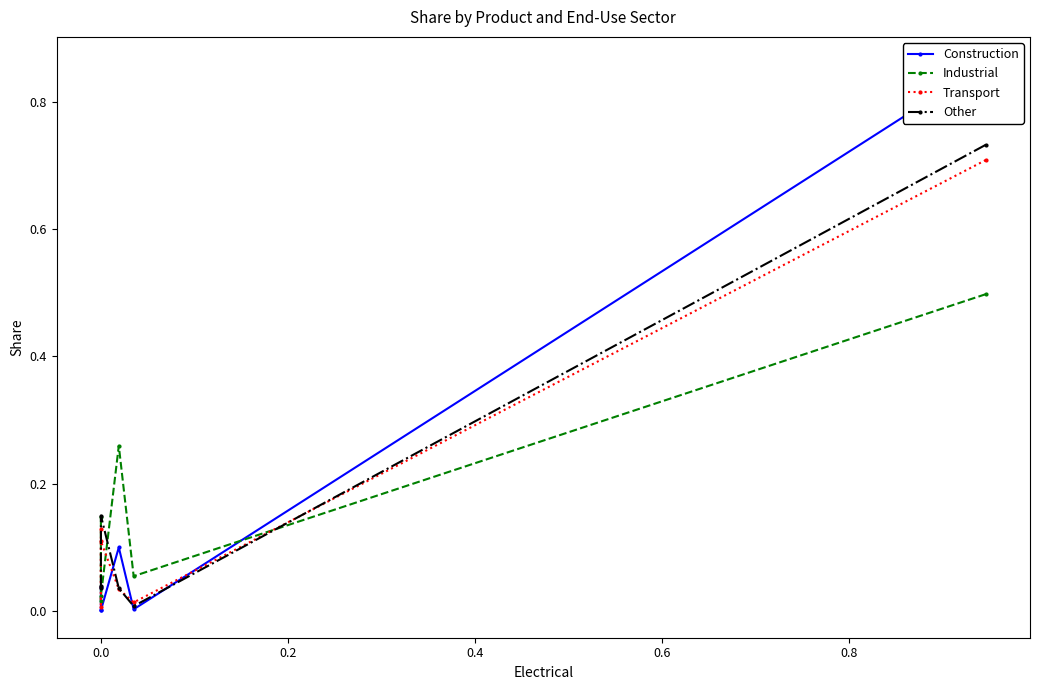

After their last crossing, which series has the higher values: Construction or Transport?

Transport